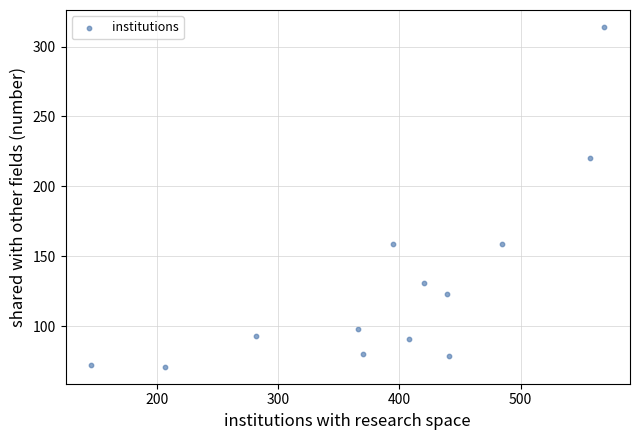

What is the range of Y values (max minus min)?

243